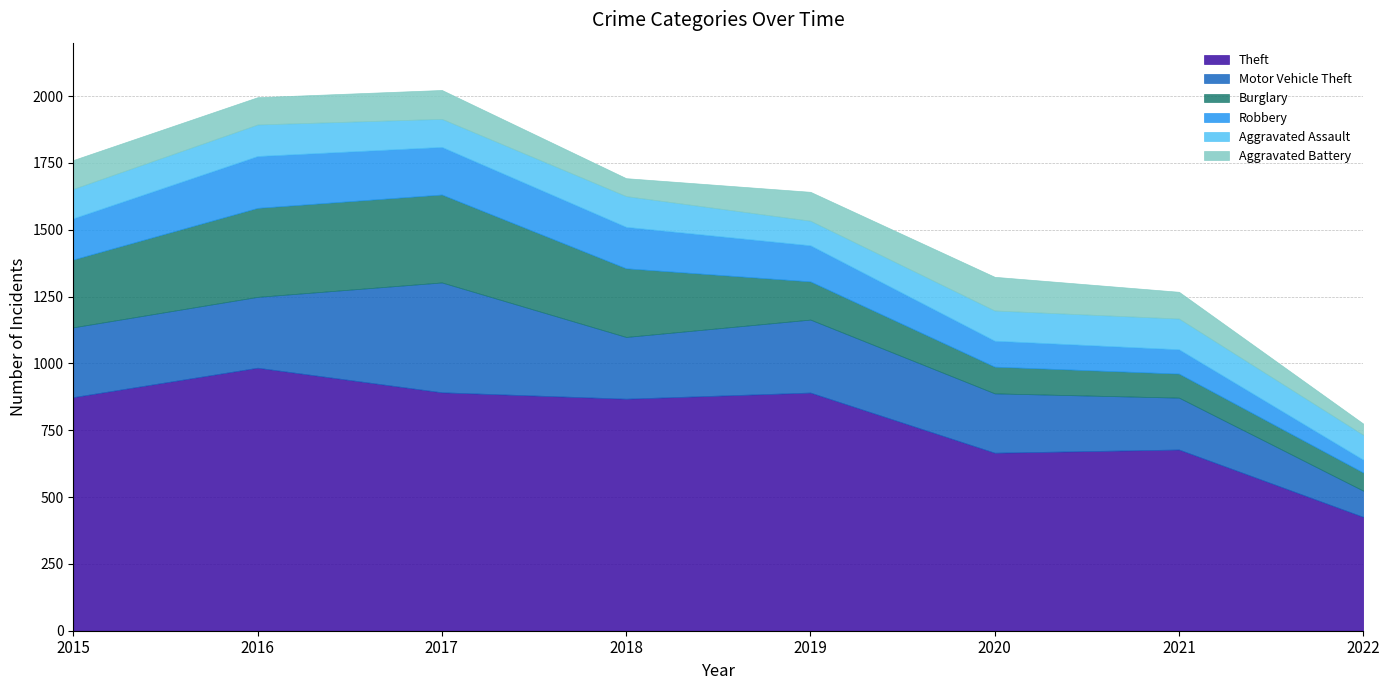

Between 2018 and 2022, which series saw the biggest shift?

Theft